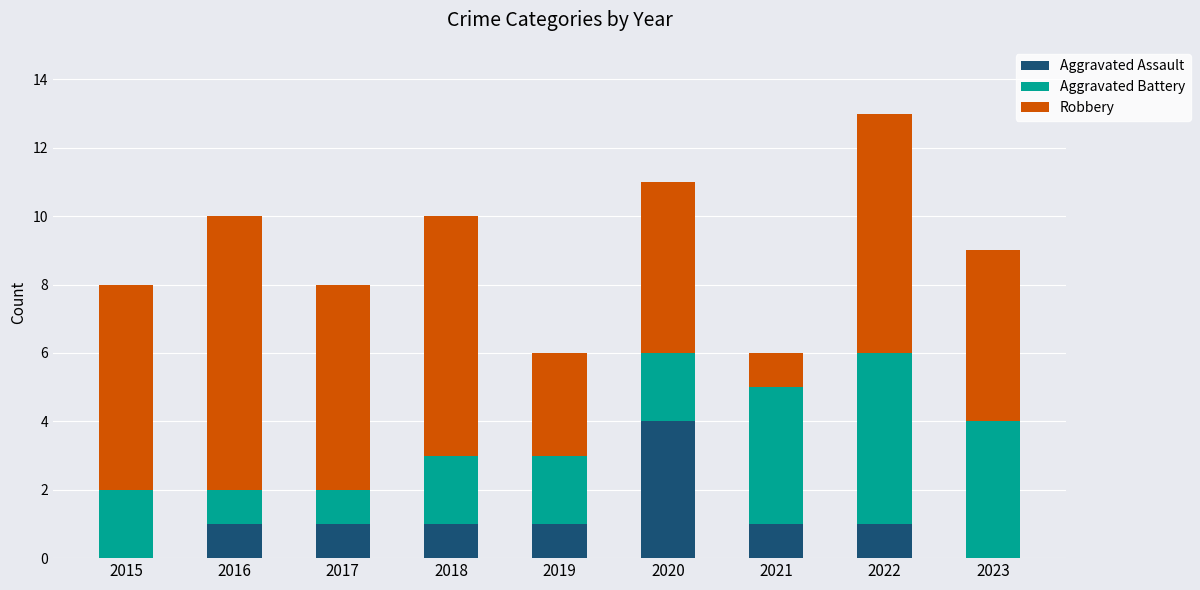

Reading left to right, what are the values for Aggravated Assault?

2015=0	2016=1	2017=1	2018=1	2019=1	2020=4	2021=1	2022=1	2023=0